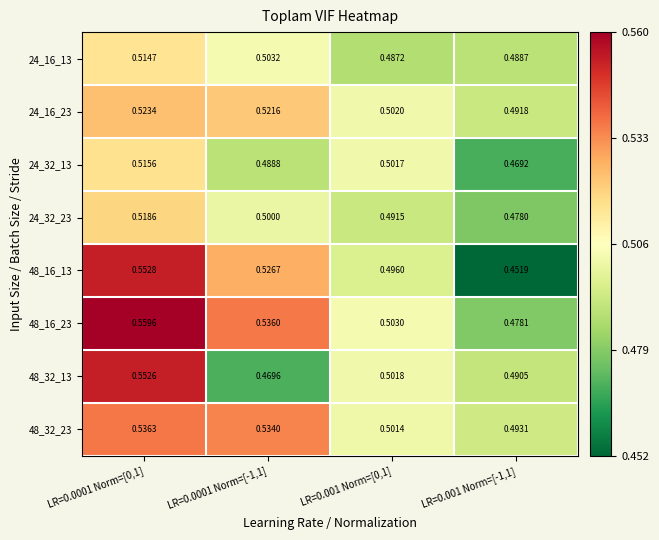

Is the value of 48_16_13 at LR=0.0001 Norm=[0,1] greater than the value of 24_16_23 at LR=0.001 Norm=[-1,1]?

Yes